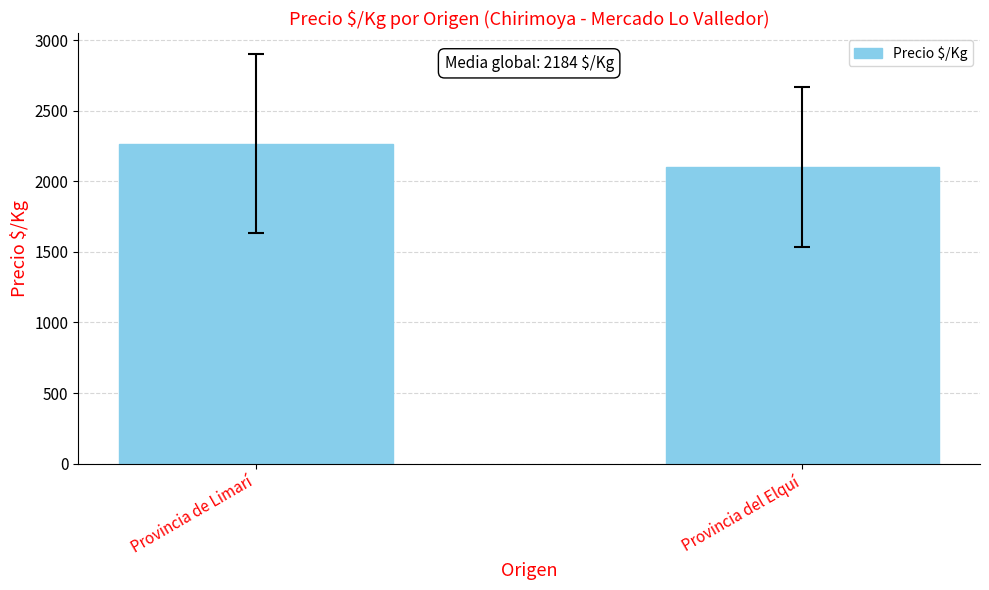

Approximately how many times larger is the value at Provincia de Limarí compared to Provincia del Elquí?

1.1